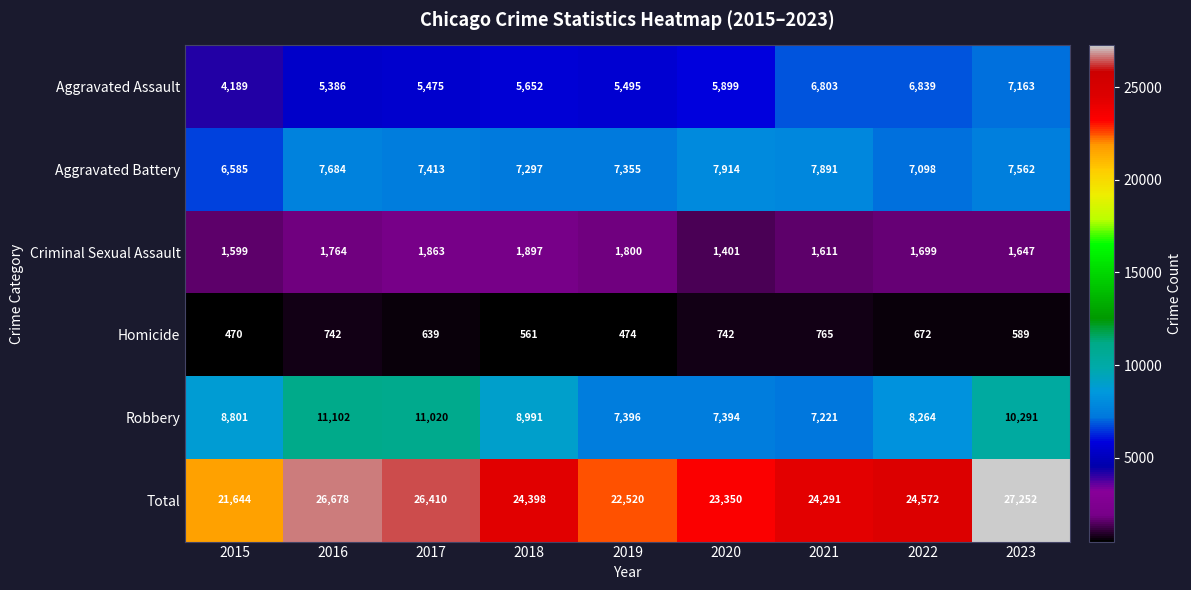

Which series has the widest spread of values?

Total